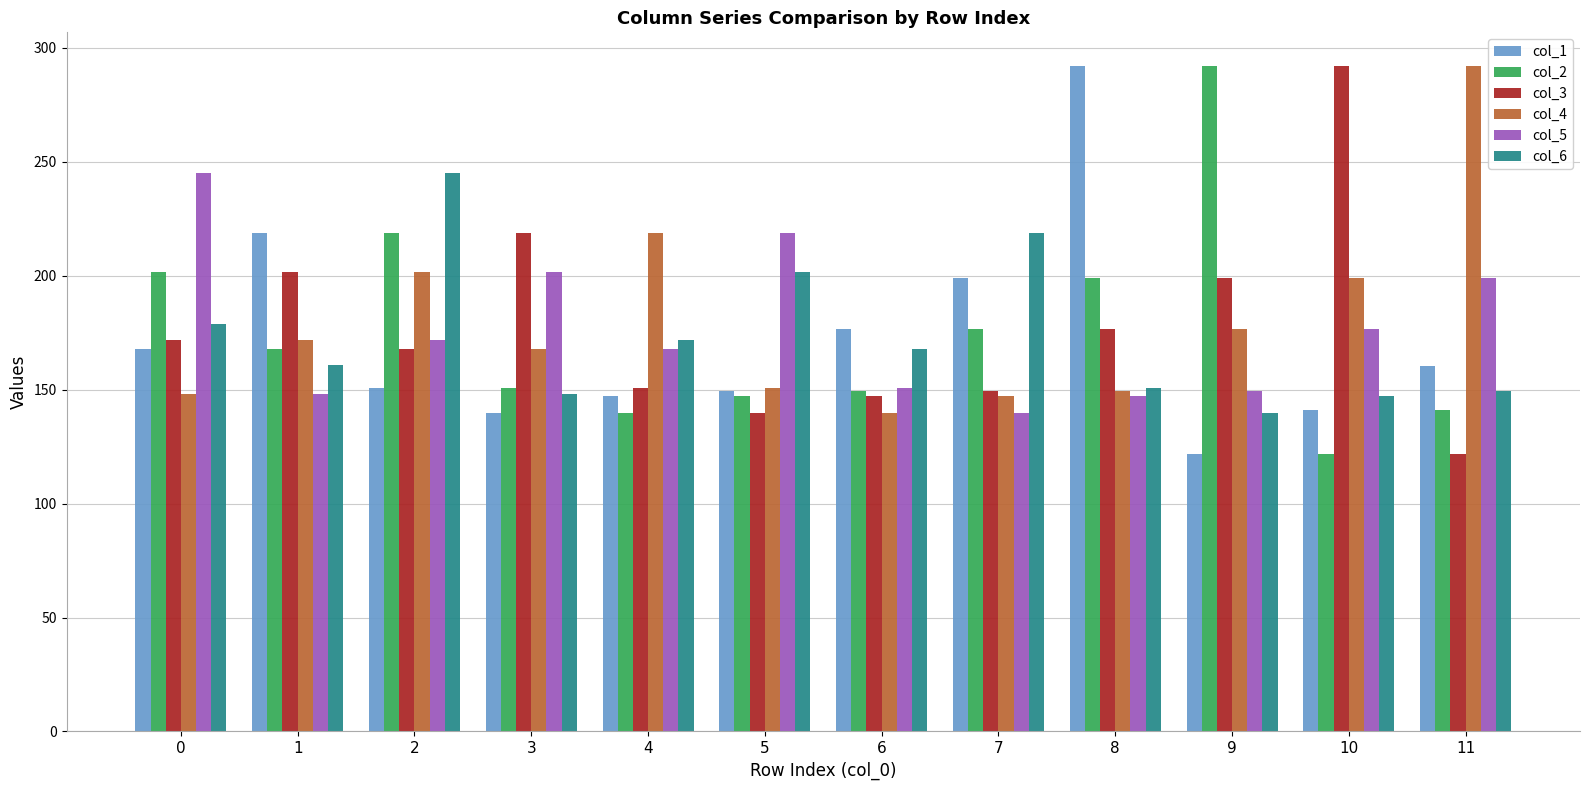

The value of col_6 at 1 is 99.8. True or false?

False